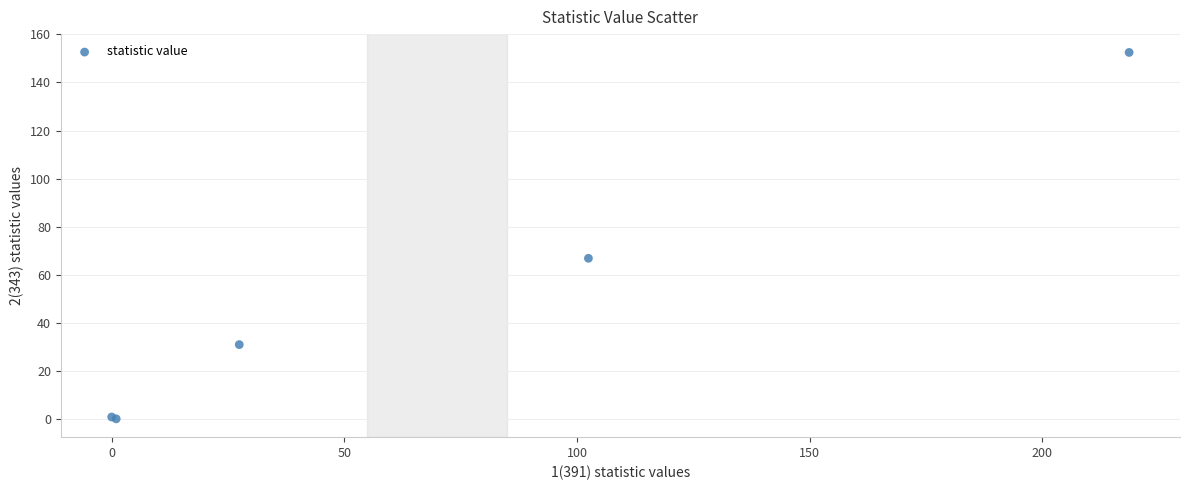

What Y value in the scatter plot is closest to 76?

66.8